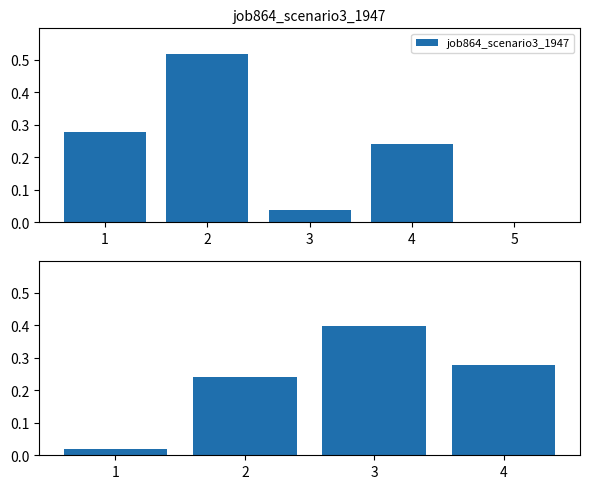

Which has a higher value, 2 or 3?

3